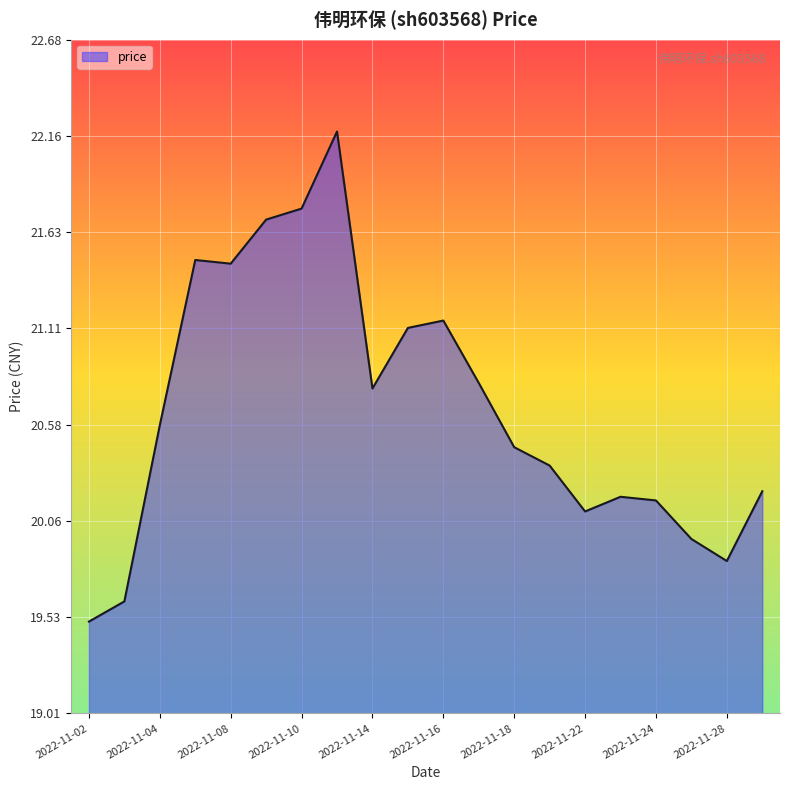

What is the maximum value shown in the chart?

22.2